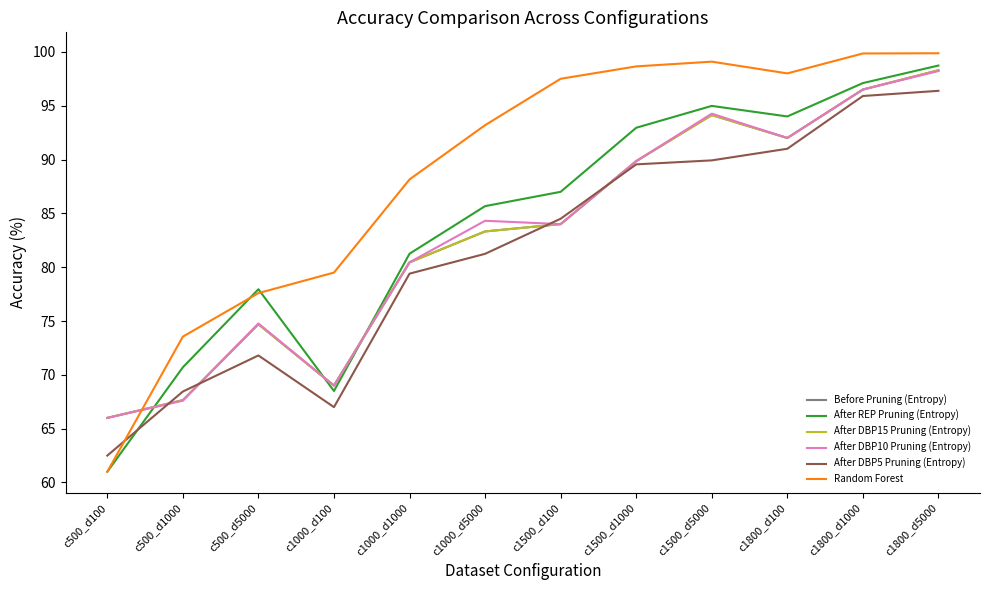

True or false: After DBP10 Pruning (Entropy) has a value of 139.1 at c1800_d5000.

False